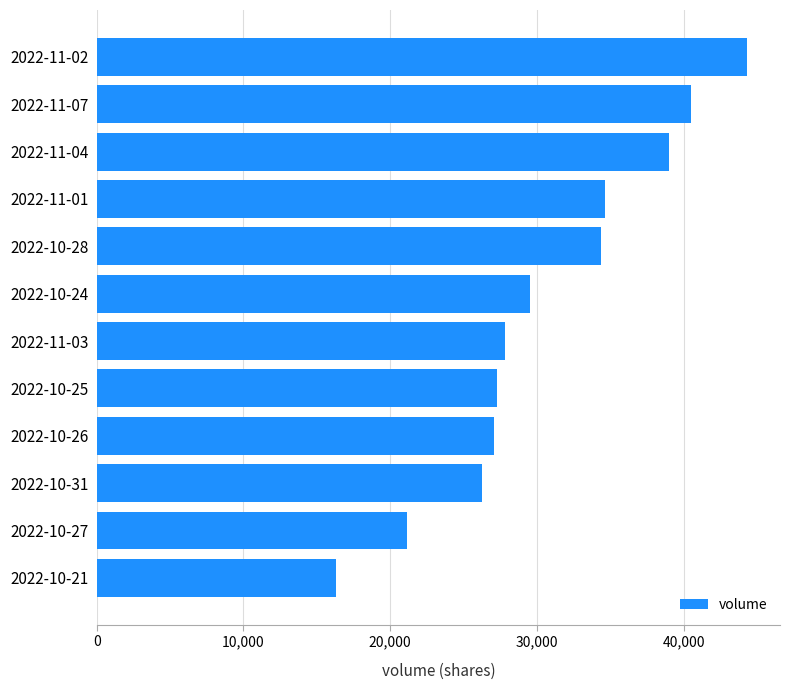

Reading top to bottom, extract all data points from this chart.

2022-11-02=44349	2022-11-07=40518	2022-11-04=39019	2022-11-01=34634	2022-10-28=34353	2022-10-24=29524	2022-11-03=27840	2022-10-25=27278	2022-10-26=27088	2022-10-31=26229	2022-10-27=21122	2022-10-21=16325